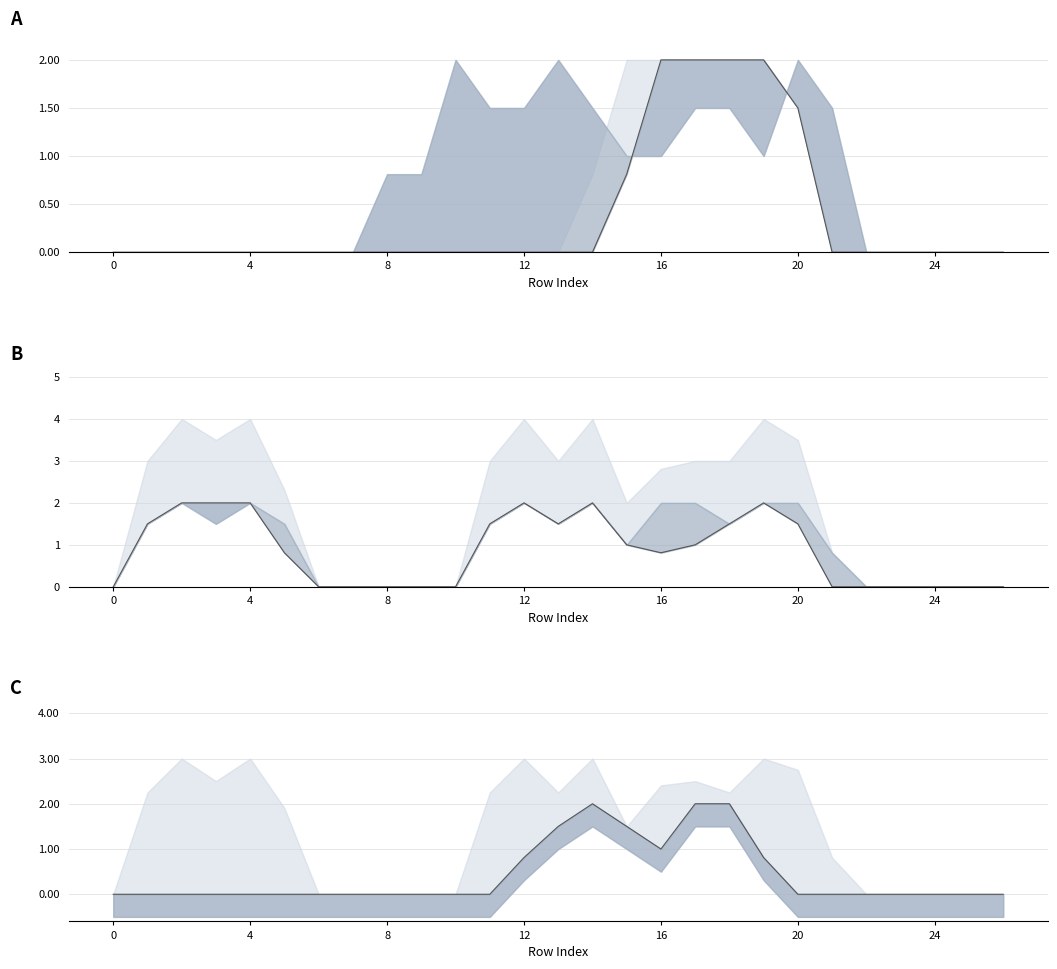

What is the difference between the maximum and minimum values in the col_15 series?

2.0